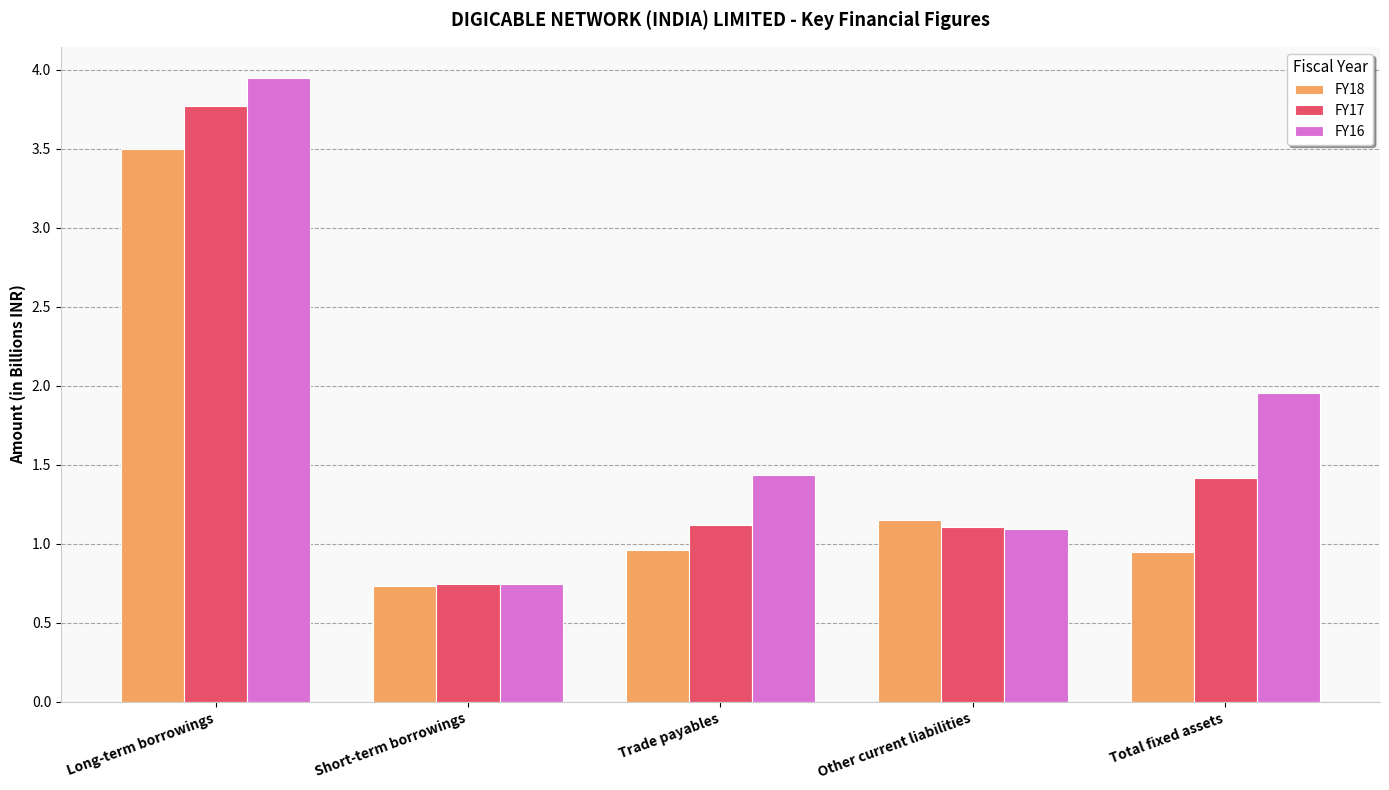

What is the approximate value of FY17 at Other current liabilities?

1.1